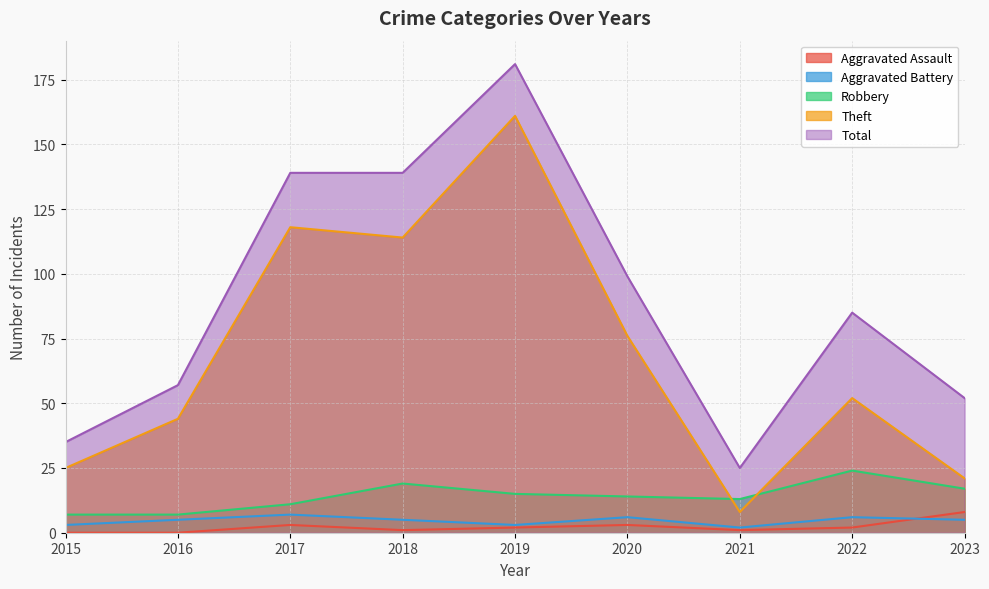

True or false: Aggravated Assault and Theft intersect in this chart.

False